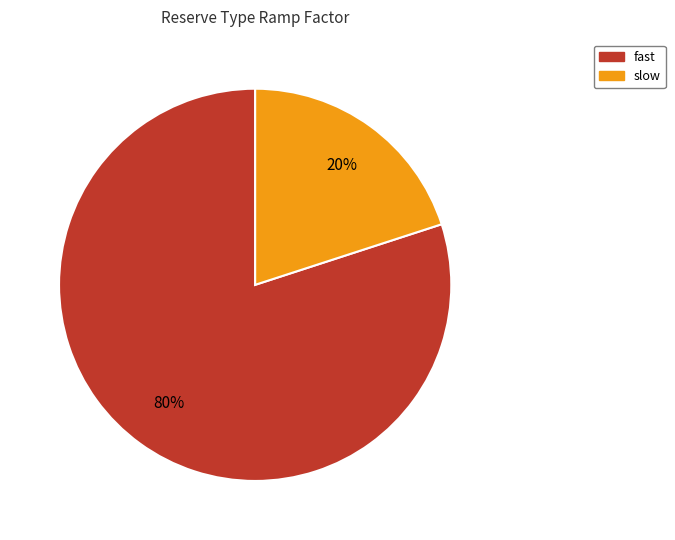

Do slow and fast together represent more than half of the pie?

Yes